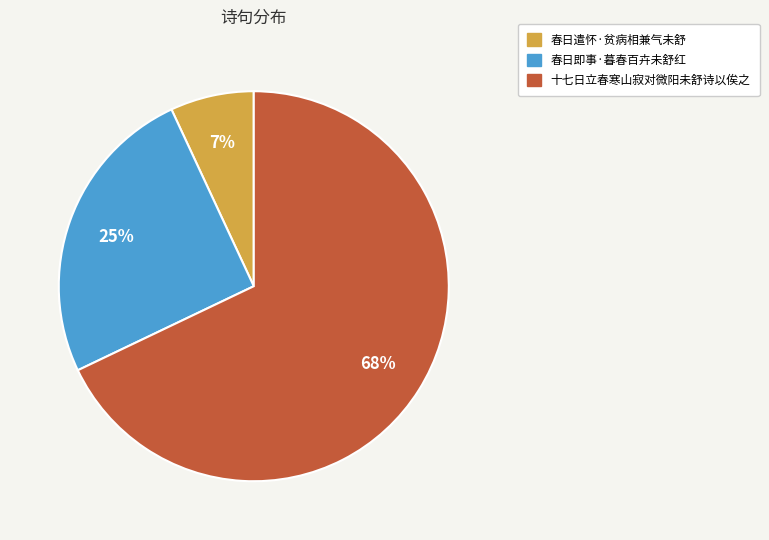

Is it true that 春日遣怀·贫病相兼气未舒 is 1% of the pie?

False